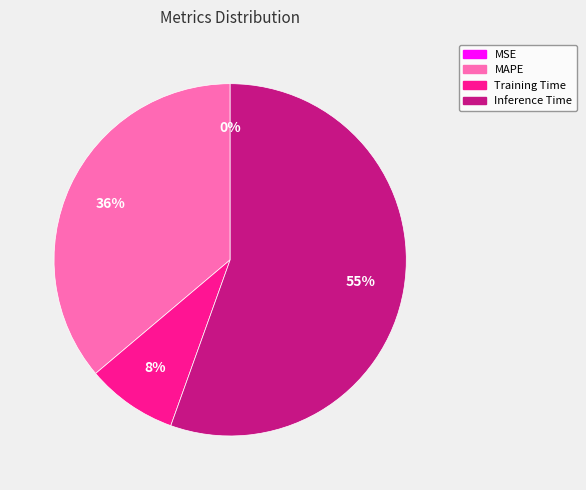

The Training Time slice represents 1% of the pie. True or false?

False